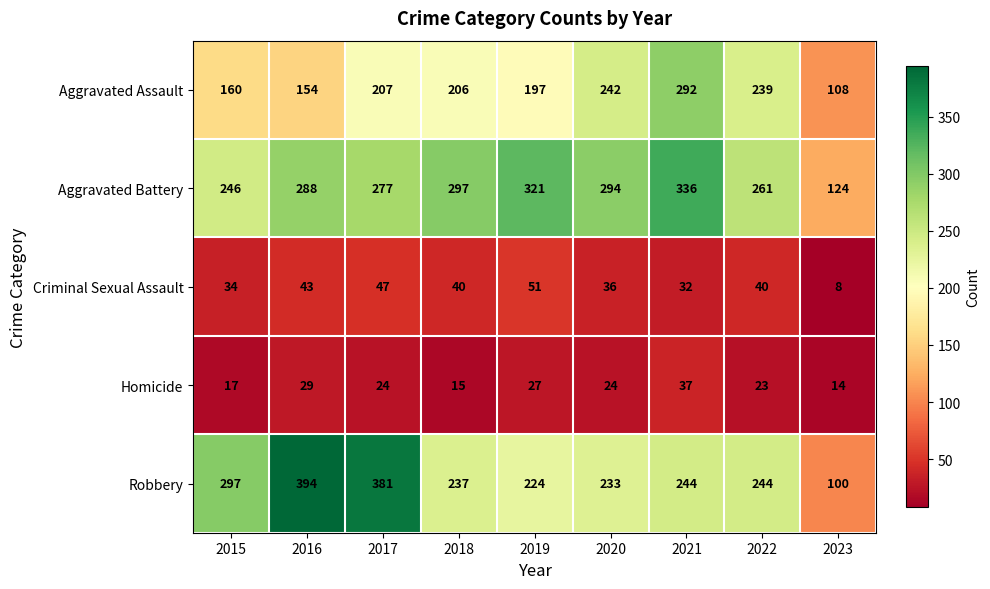

What is the difference between the maximum and minimum values in the Criminal Sexual Assault series?

43